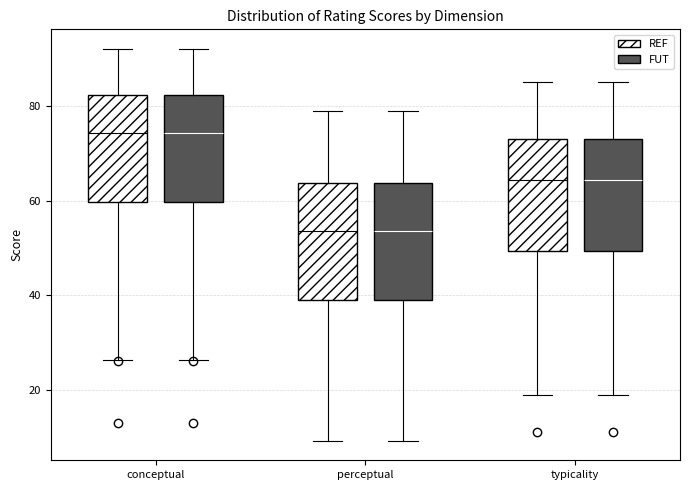

Reading left to right, read every box against the y-axis: the position of its median line, the range the box covers, and the ends of its whiskers. The values are not printed on the chart, so give them approximately, as read against the axis.

conceptual (REF): median 74, box 60 to 82, whiskers 26 to 92
conceptual (FUT): median 74, box 60 to 82, whiskers 26 to 92
perceptual (REF): median 54, box 38 to 64, whiskers 10 to 80
perceptual (FUT): median 54, box 38 to 64, whiskers 10 to 80
typicality (REF): median 64, box 50 to 74, whiskers 18 to 86
typicality (FUT): median 64, box 50 to 74, whiskers 18 to 86